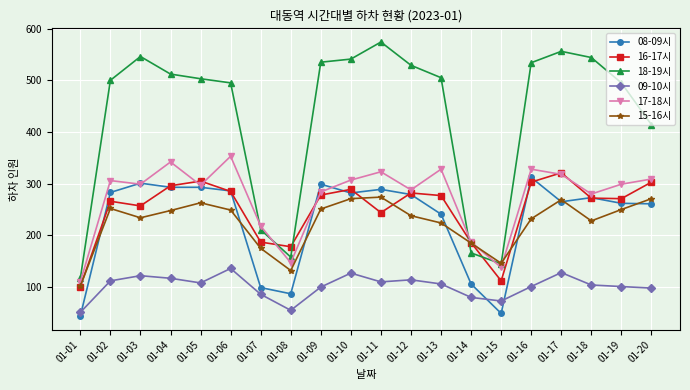

Does the chart have visible grid lines?

Yes